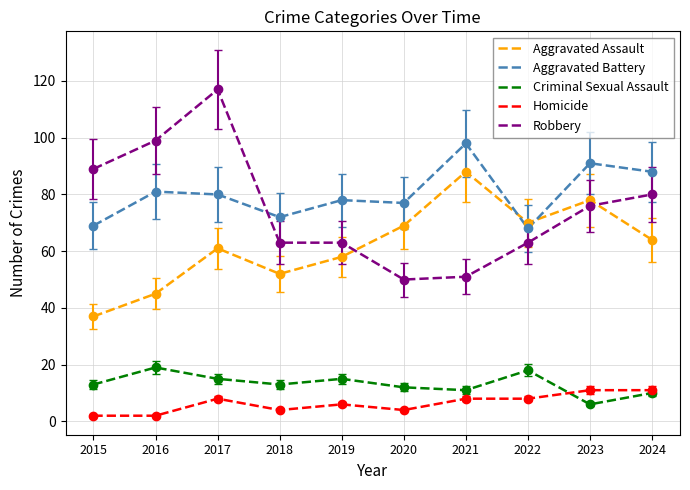

How many interior local peaks does the Criminal Sexual Assault series have?

3